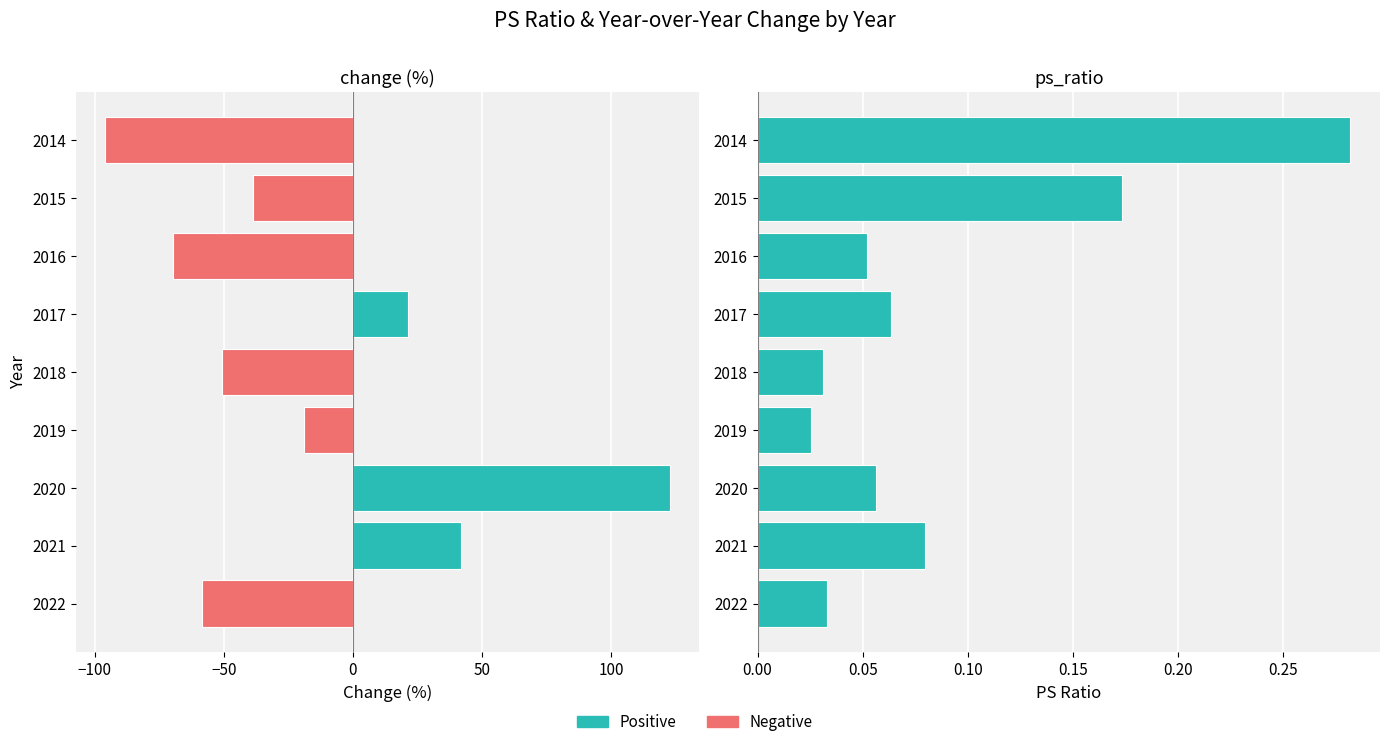

How many negative values does the change (%) series have?

6